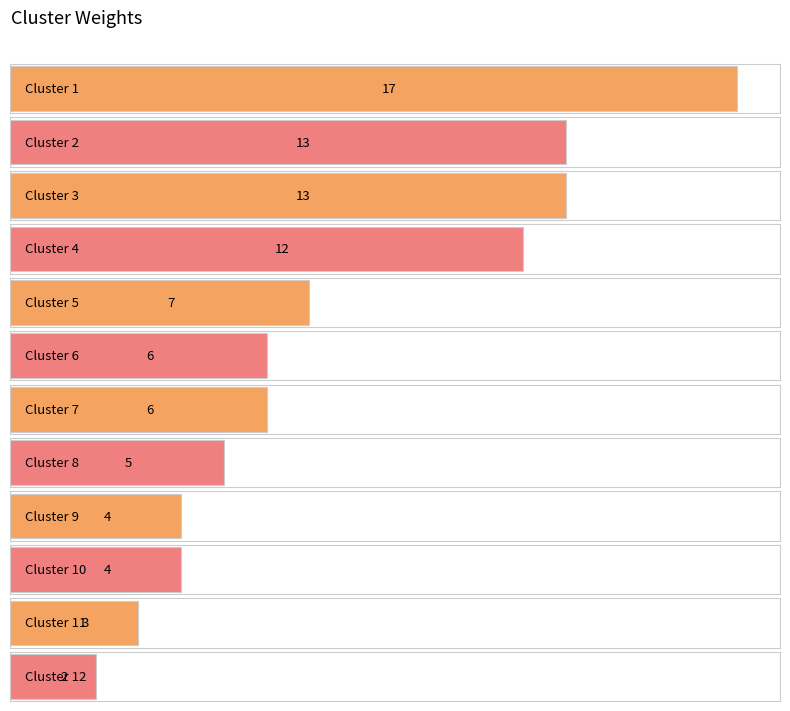

Reading left to right, what are all the values shown in this chart?

17	13	13	12	7	6	6	5	4	4	3	2